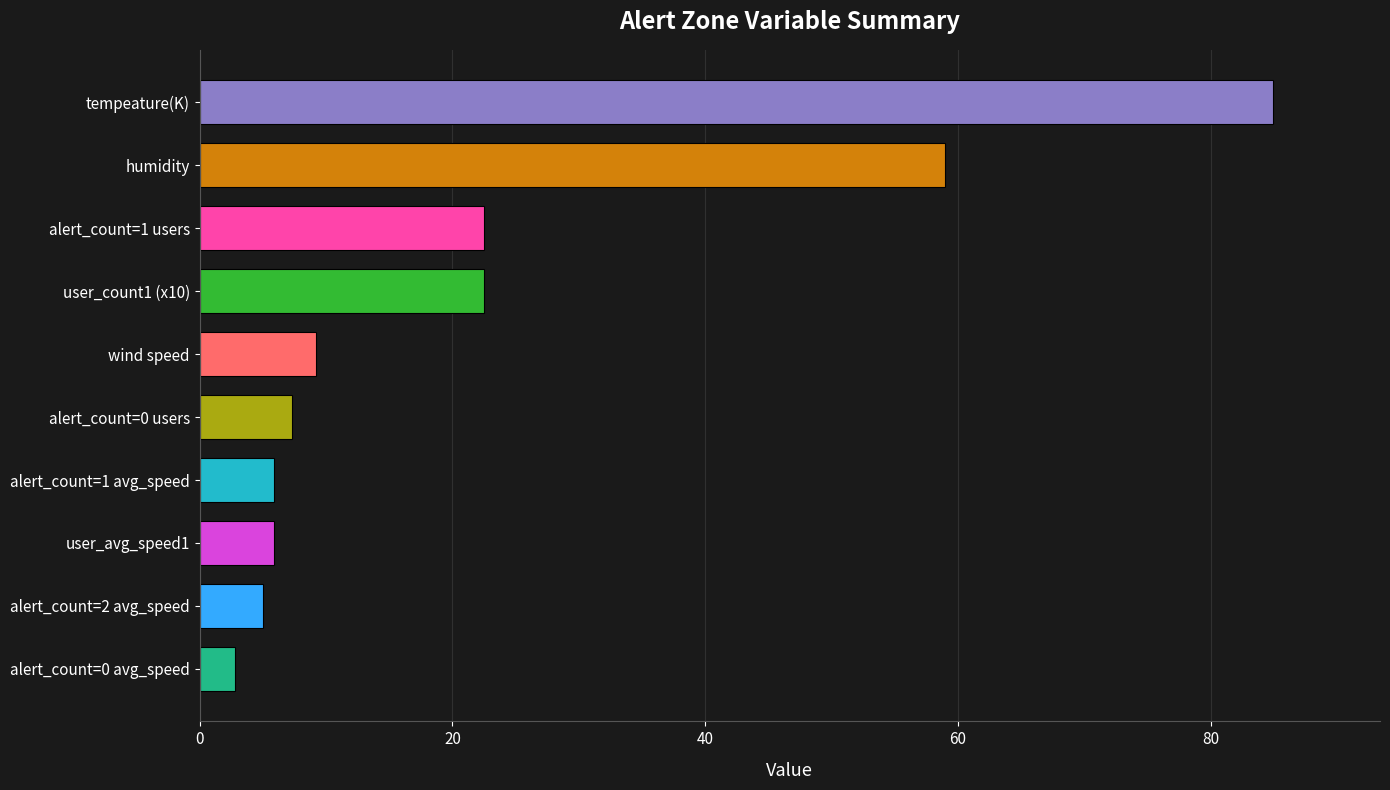

Read the value at alert_count=1 users.

22.5